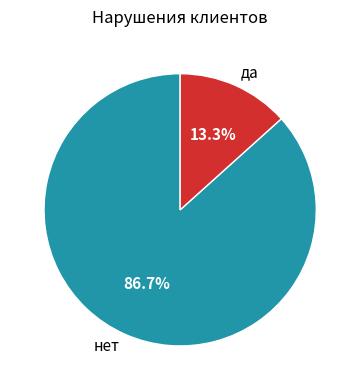

What portion of the pie excludes нет?

13.3%